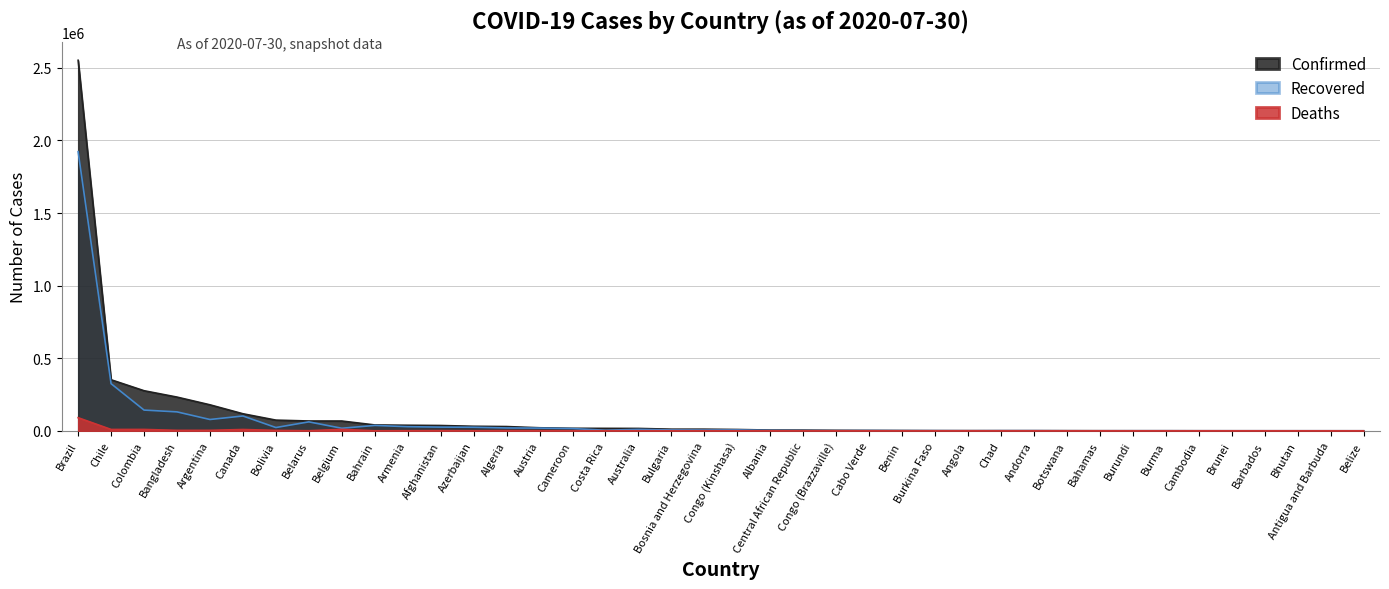

What is the maximum value shown in the chart?

2552265